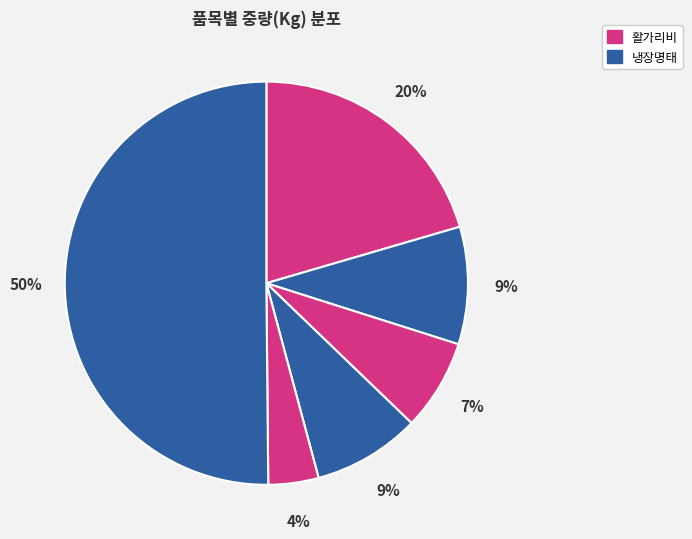

How many segments does this pie chart have?

6